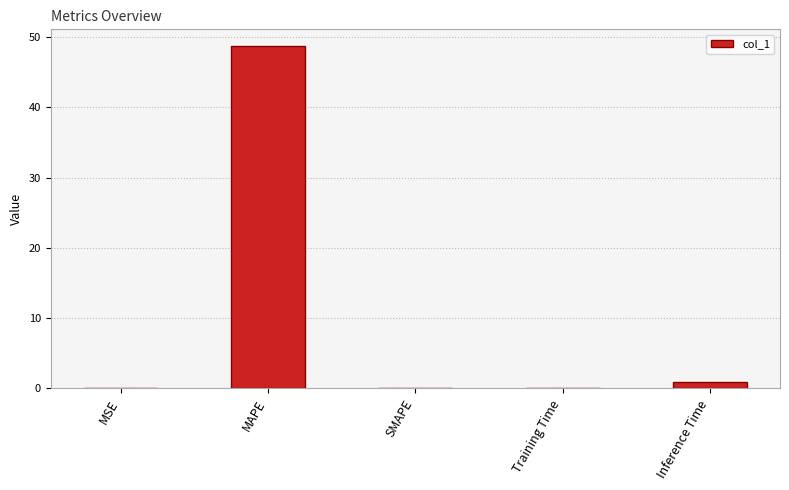

What is the change in value from SMAPE to Training Time?

+0.1